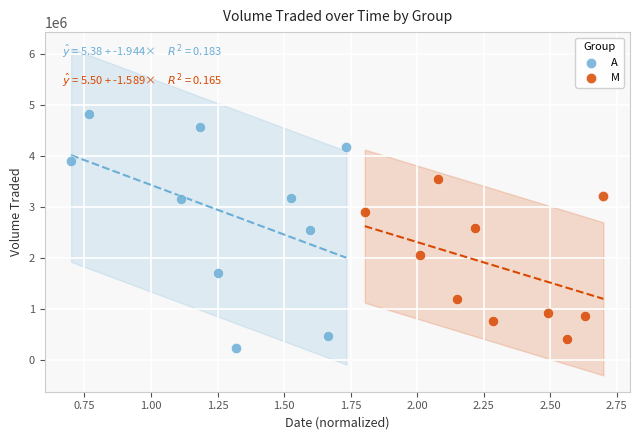

Which series reaches the minimum Y coordinate?

A